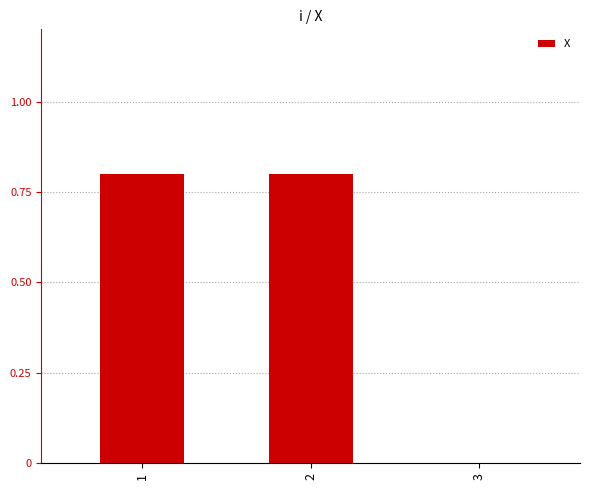

Reading right to left, list all the values displayed in this chart.

0.0	0.8	0.8